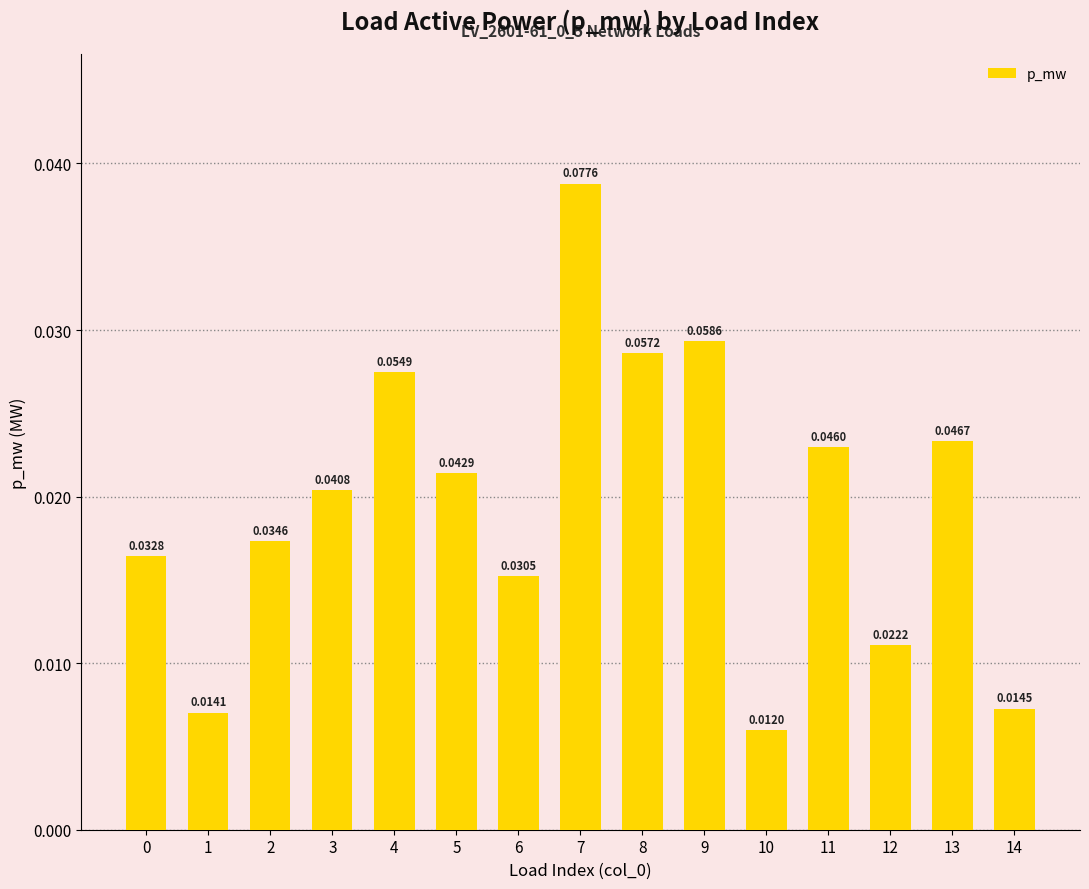

The chart shows a value of 0.0 at 4. True or false?

False